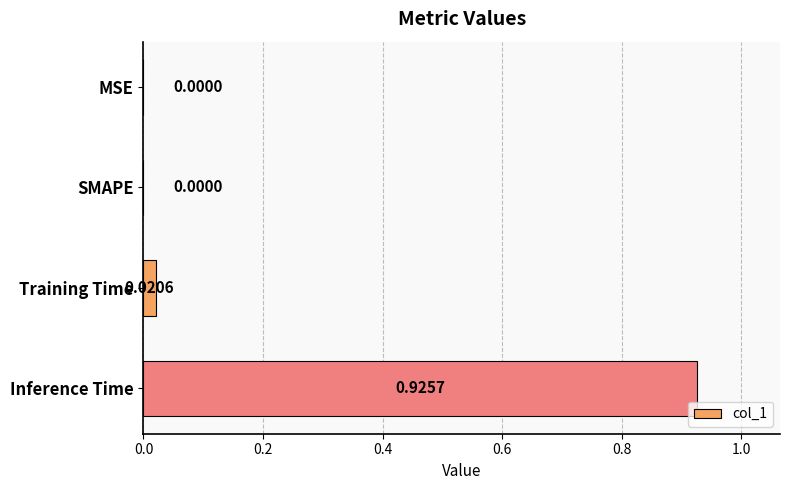

Count the number of data series in this chart.

1